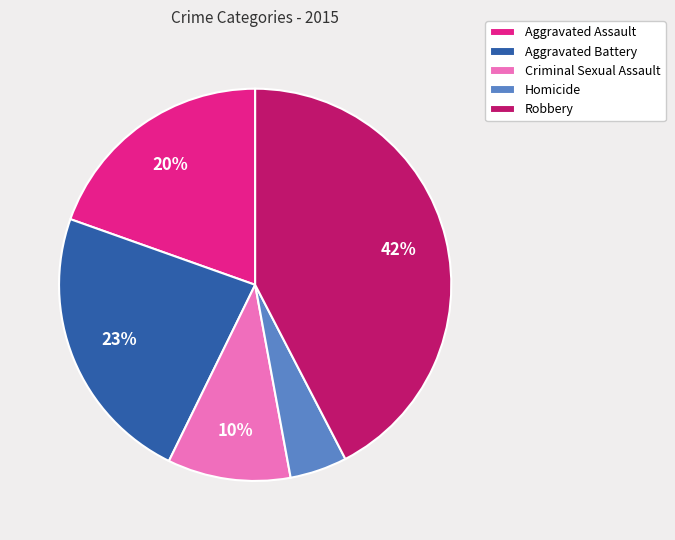

How many slices are in this pie chart?

5